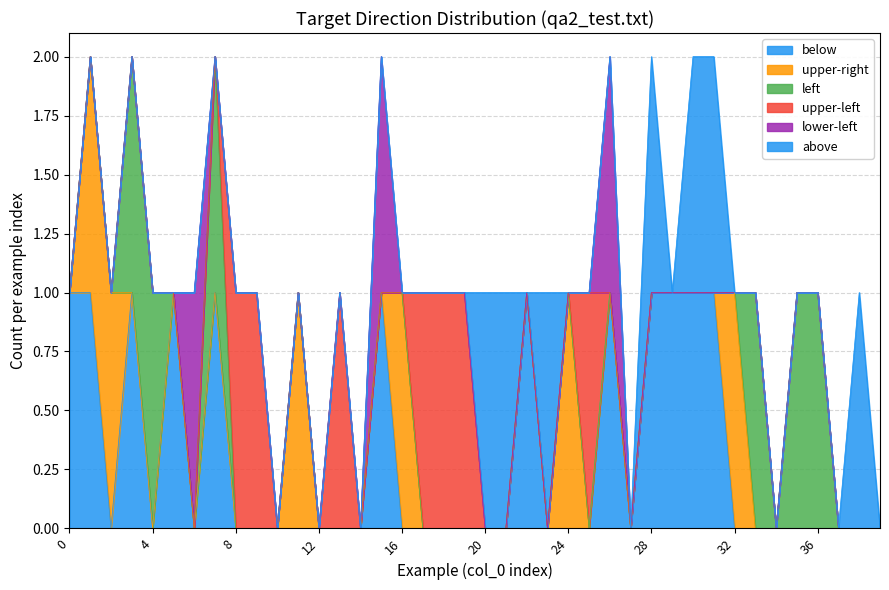

True or false: left has a value of 0 at 25.

False